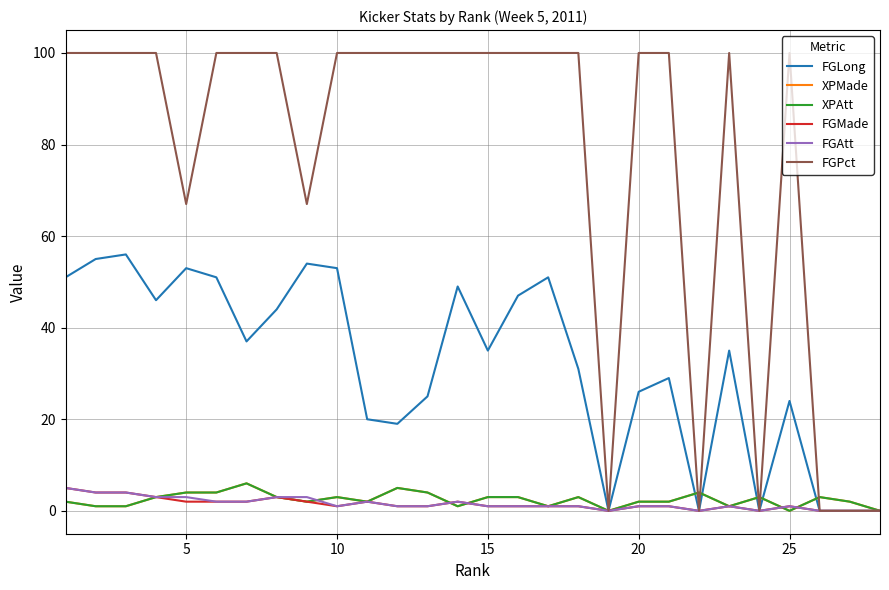

Which series has the largest range (max minus min)?

FGPct